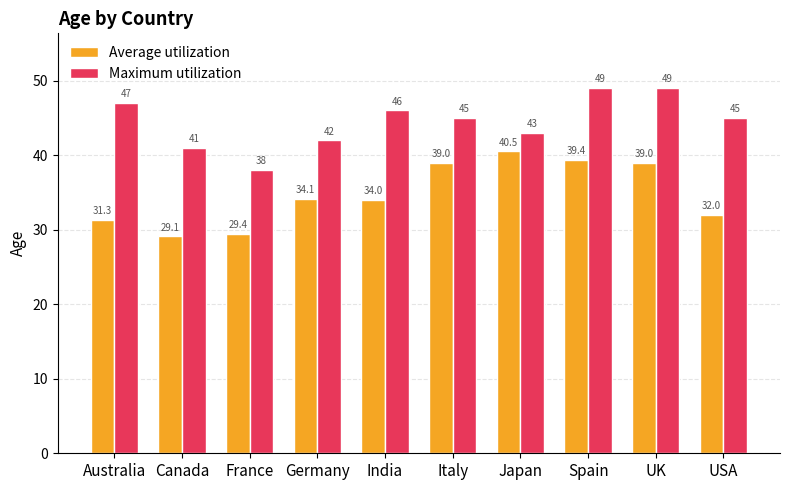

What is the total value across all series at Germany?

76.1